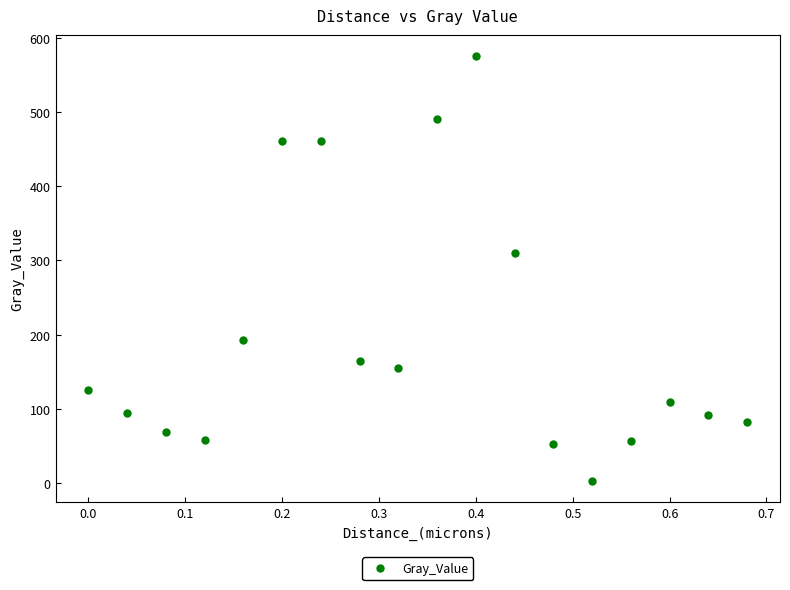

What Y value in the scatter plot is closest to 289?

310.7